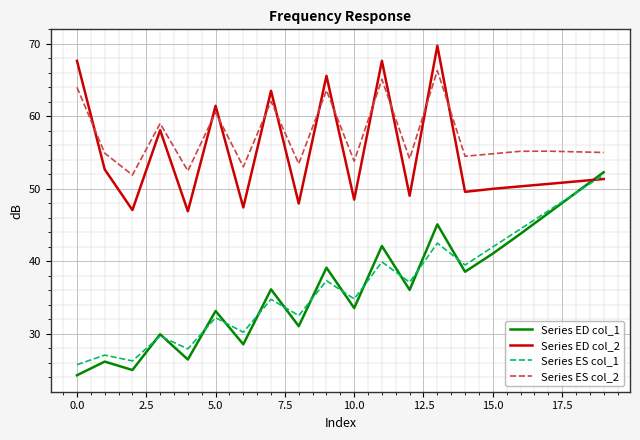

What is the lowest value of the Series ED col_2 series?

46.9